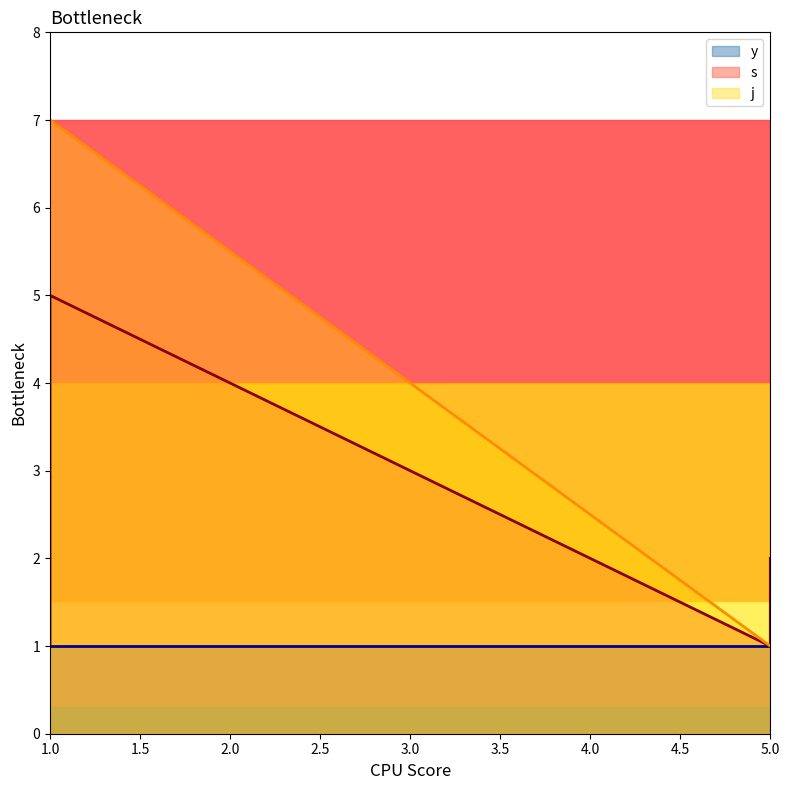

Does the chart display data point markers on the line(s)?

No